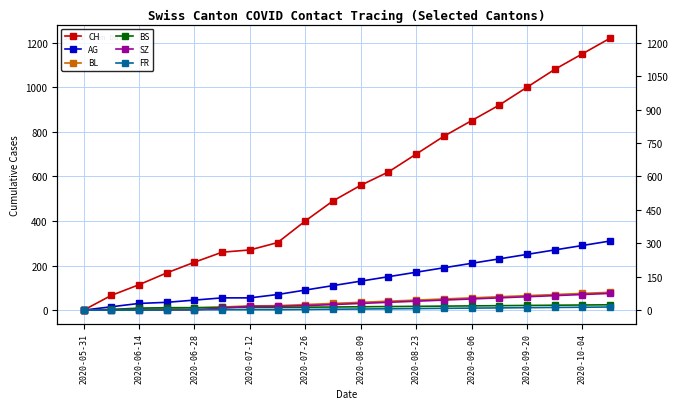

Which series has the largest range (max minus min)?

CH